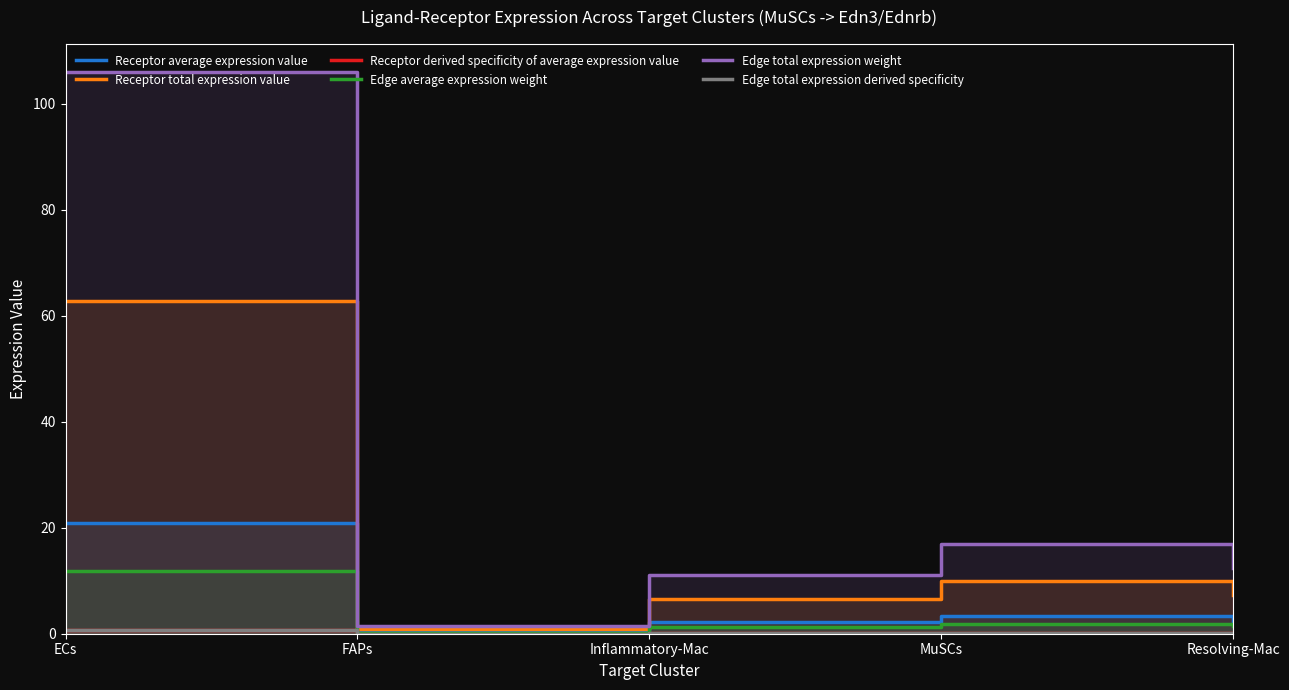

True or false: Receptor average expression value and Receptor derived specificity of average expression value cross at least once.

False